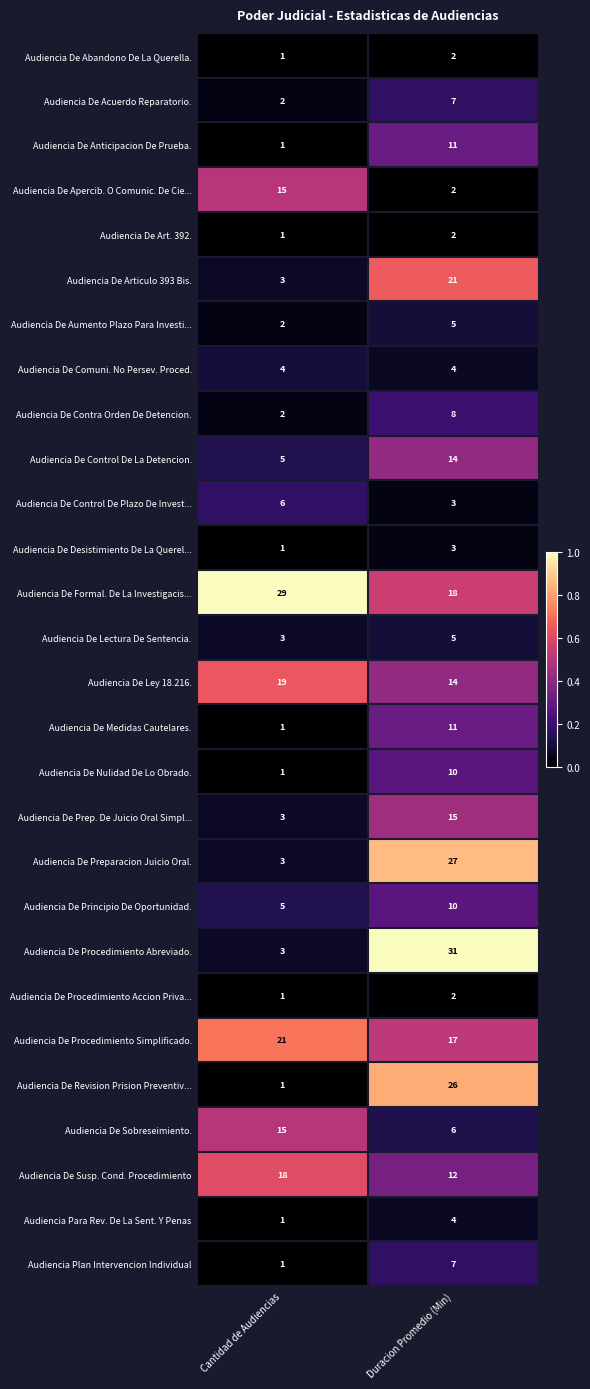

True or false: Audiencia De Procedimiento Accion Priva... has a value of 2 at Cantidad de Audiencias.

False